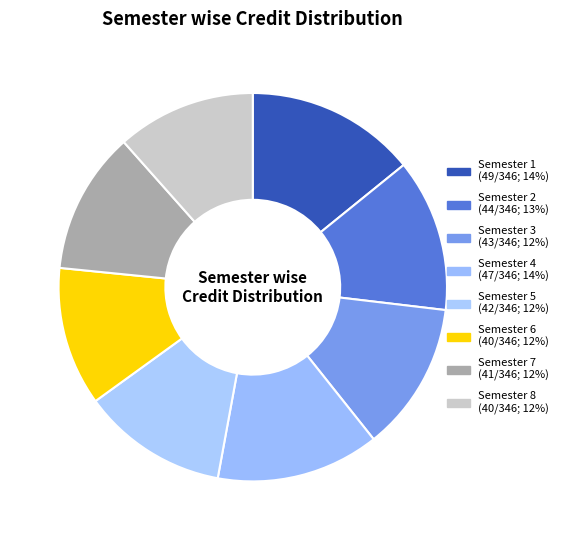

How many segments does this pie chart have?

8